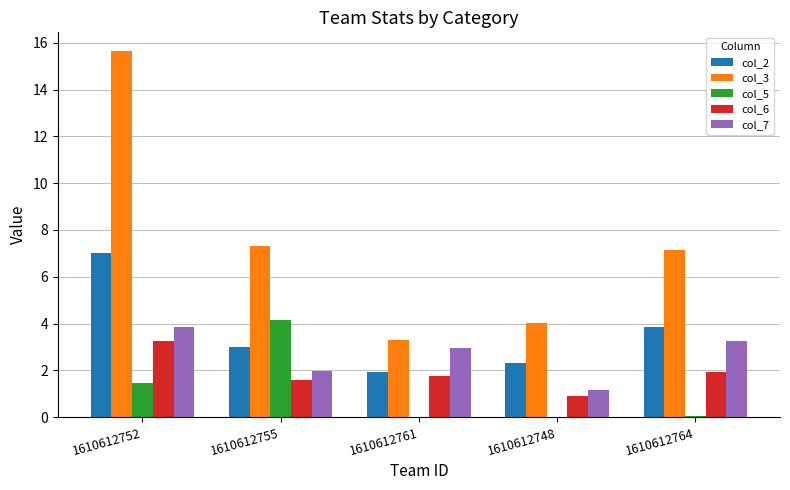

Which series has the largest total across all categories?

col_3